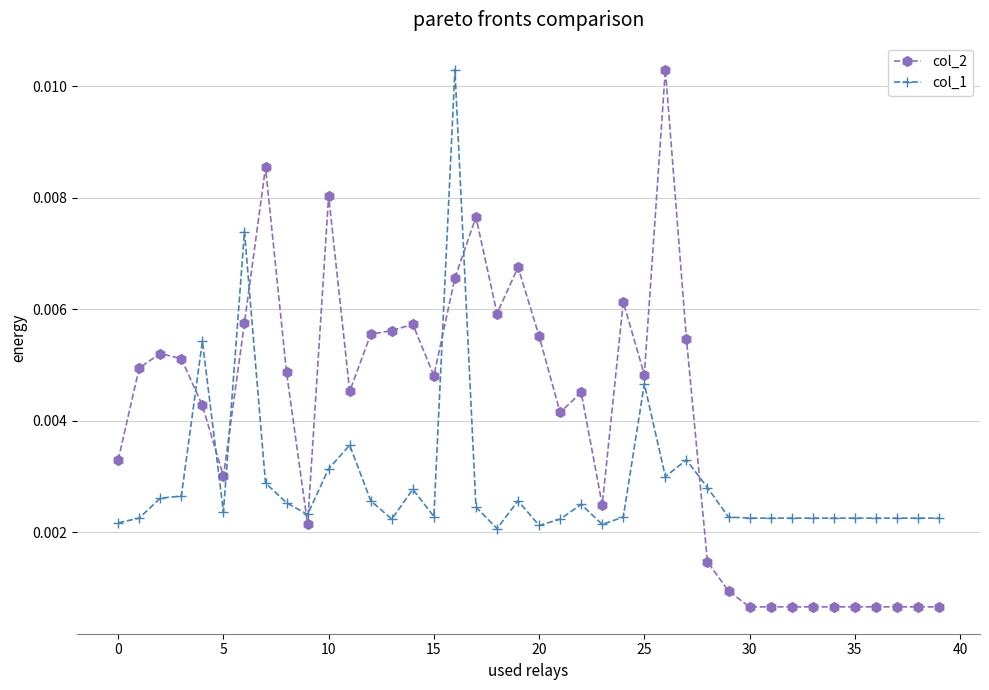

In col_2, how many points are higher than both neighbors (excluding endpoints)?

9